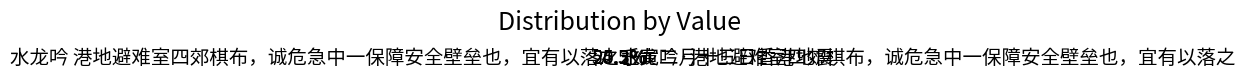

Count the number of slices in the pie.

3